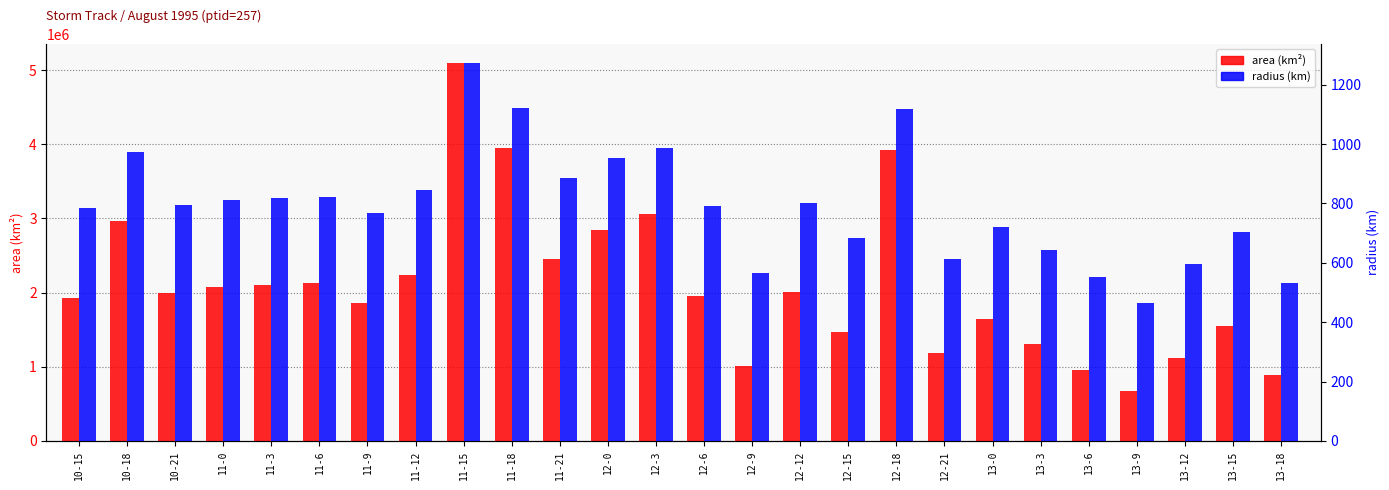

Which has a higher value, 11-9 or 13-12?

11-9